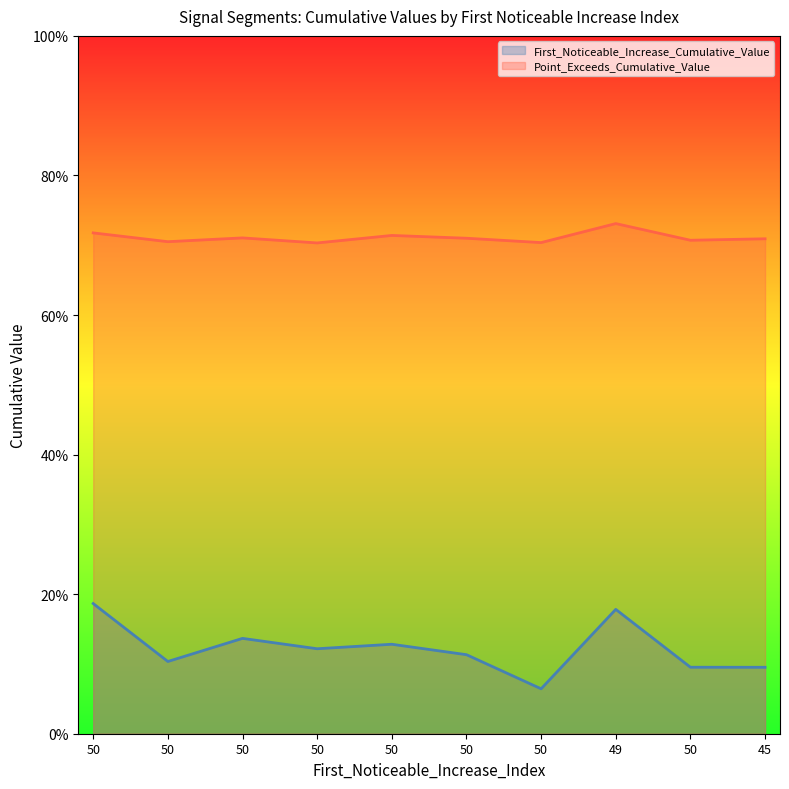

What is the approximate value of First_Noticeable_Increase_Cumulative_Value at 50?

0.1